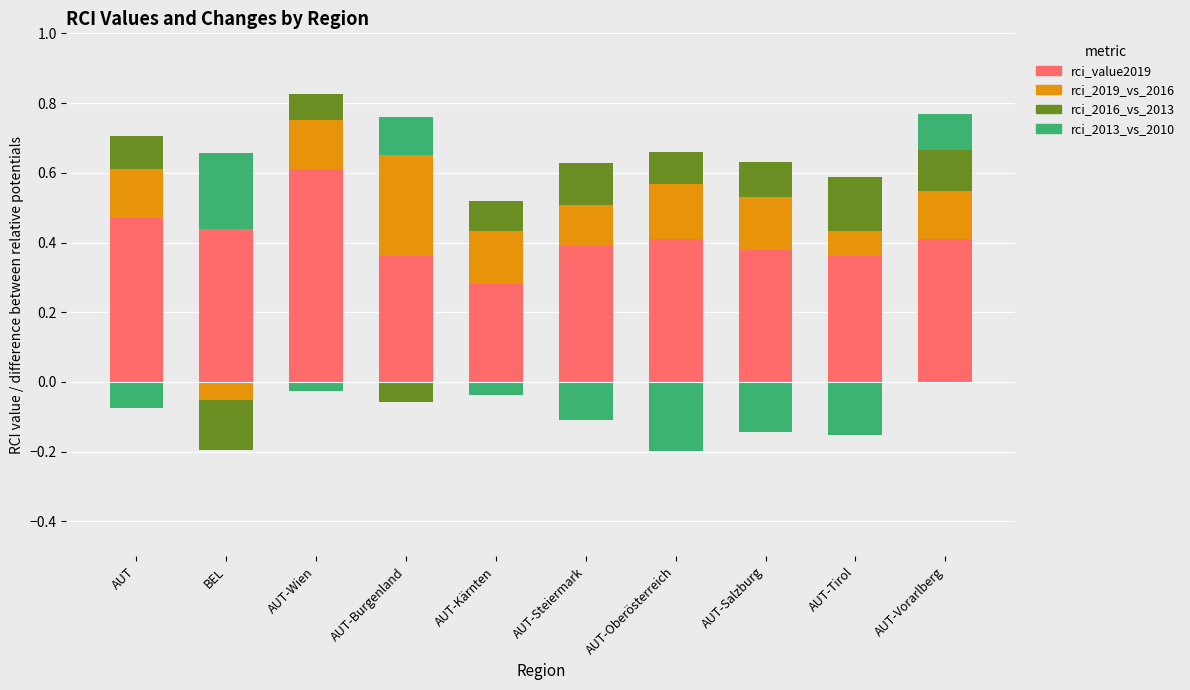

At which label is rci_2016_vs_2013 closest to 0?

BEL